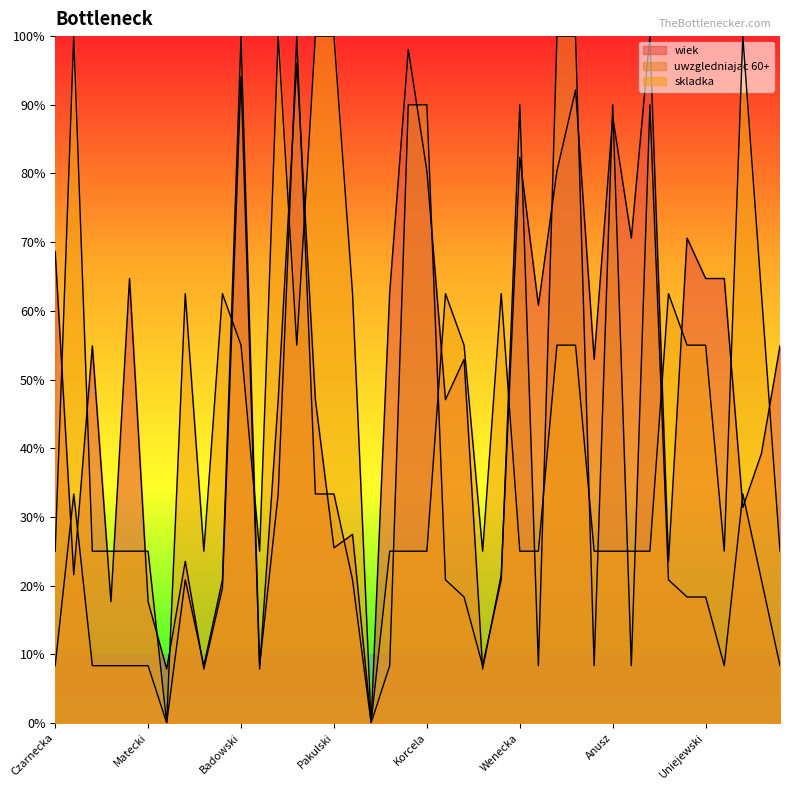

The wiek series shows 56.7 at Badowski. True or false?

False